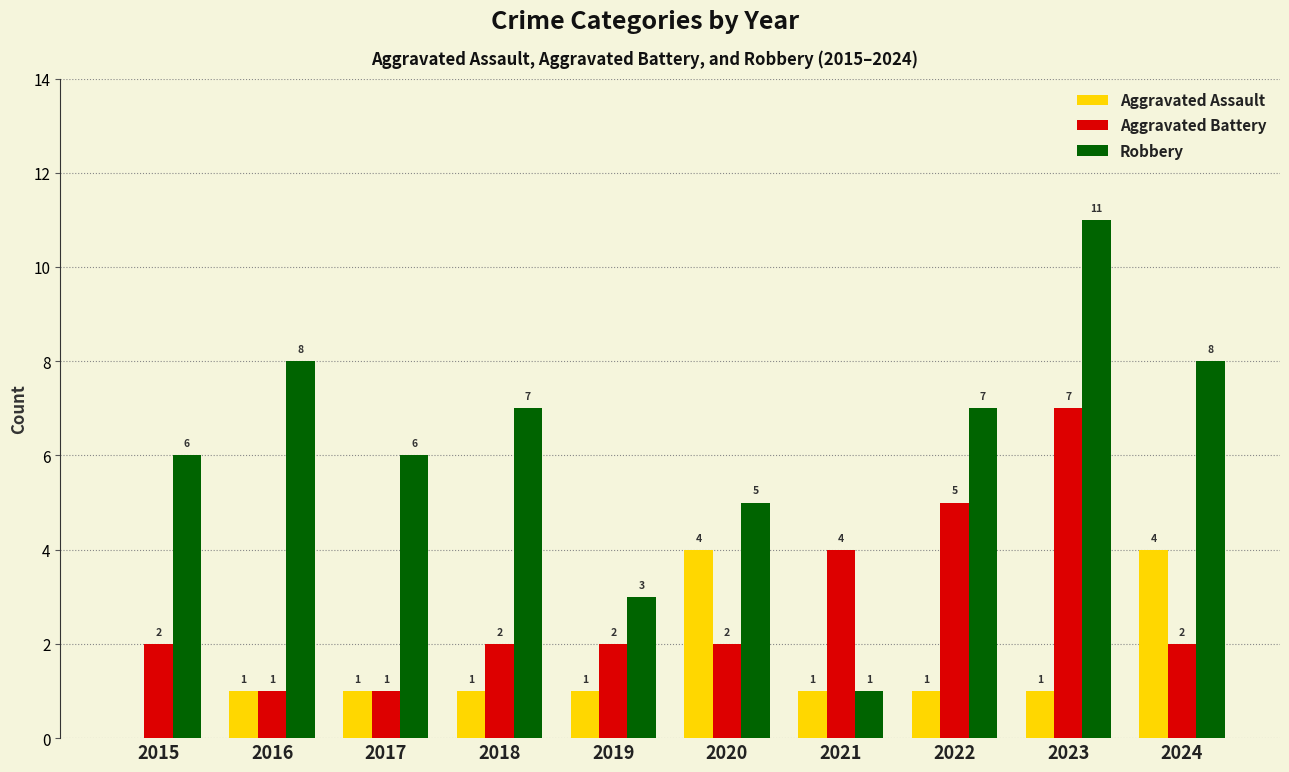

True or false: Robbery has a value of 7 at 2018.

True